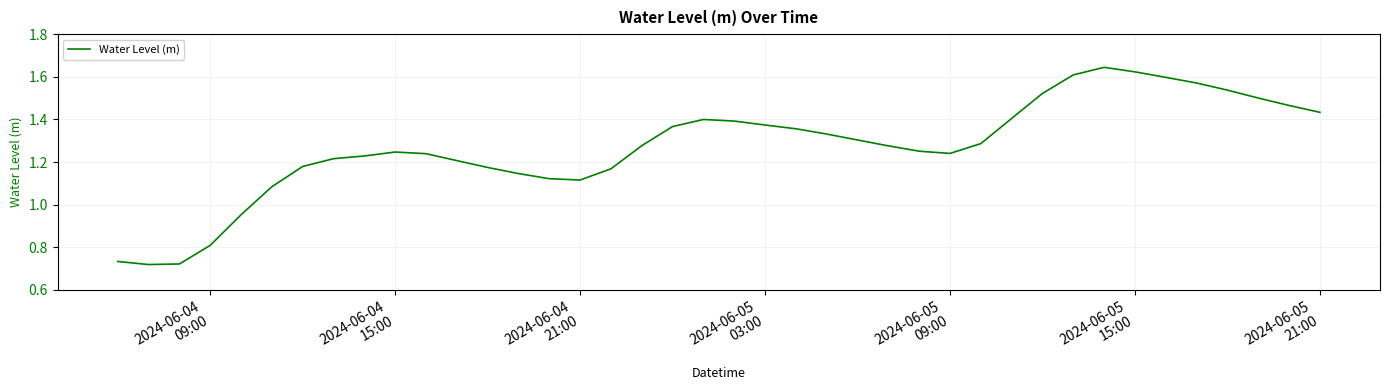

What is the difference between the maximum and minimum values?

0.9